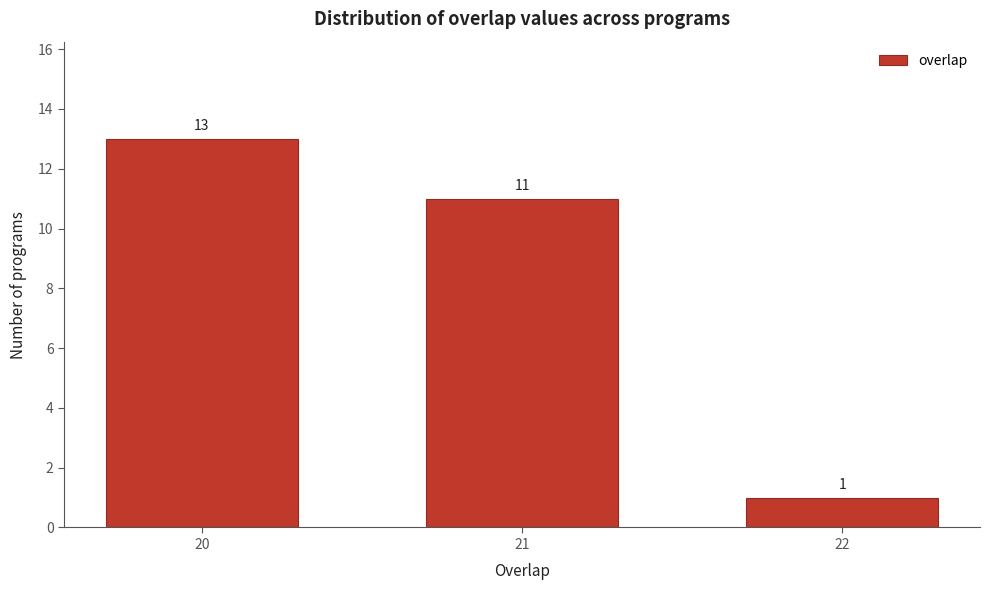

Reading left to right, list all the values displayed in this chart.

20=13	21=11	22=1